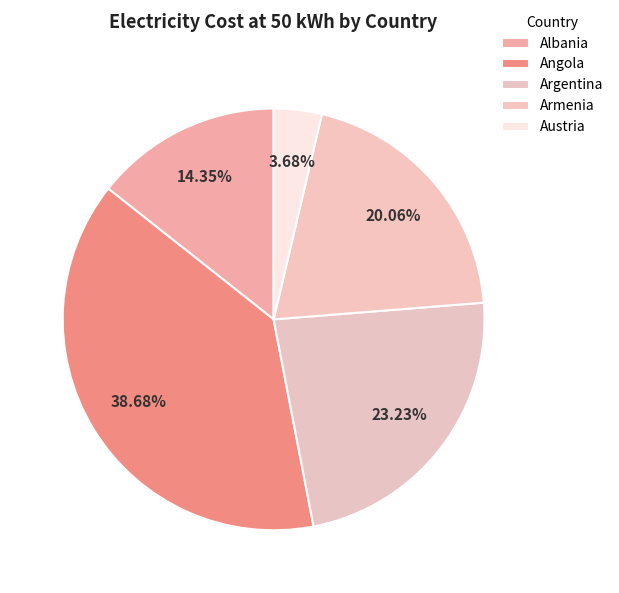

Which category has the biggest portion of the pie?

Angola